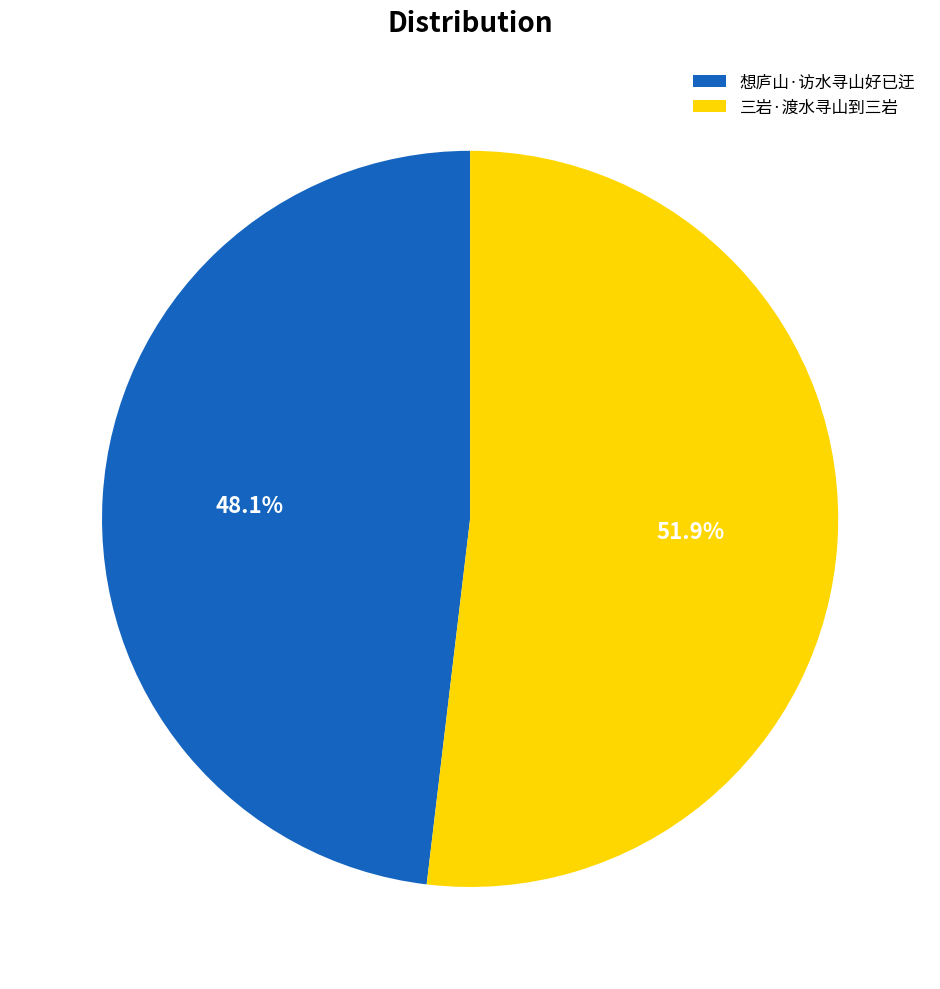

What is the ratio of the value at 三岩·渡水寻山到三岩 to the value at 想庐山·访水寻山好已迂?

1.1